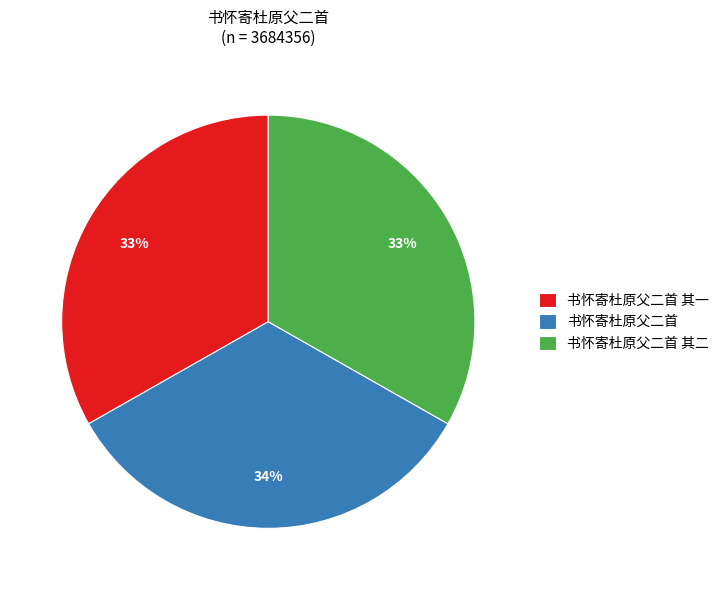

Approximately how many times larger is the value at 书怀寄杜原父二首 其一 compared to 书怀寄杜原父二首?

1.0